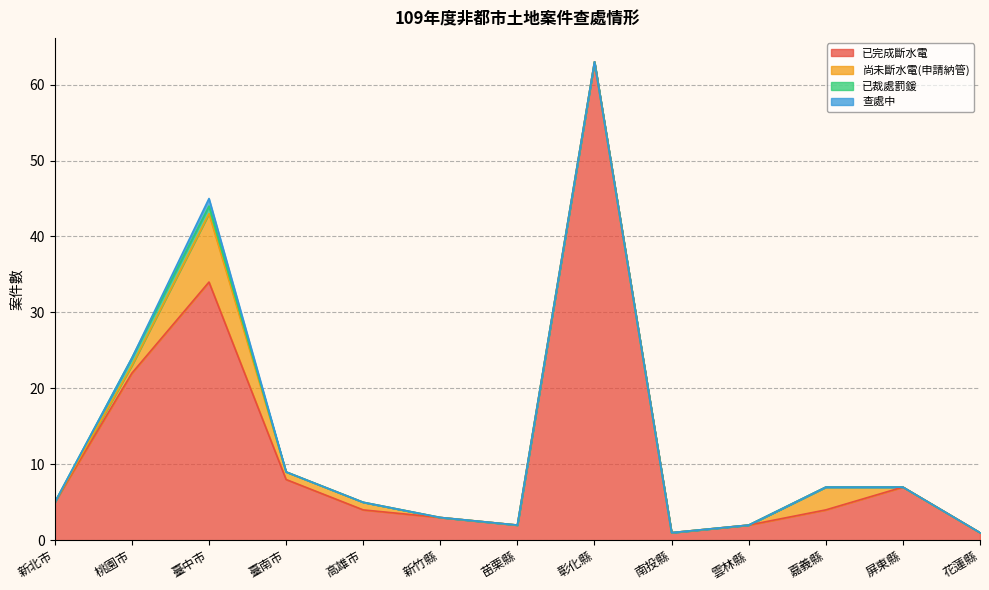

At which category does 查處中 reach its first local peak?

臺中市